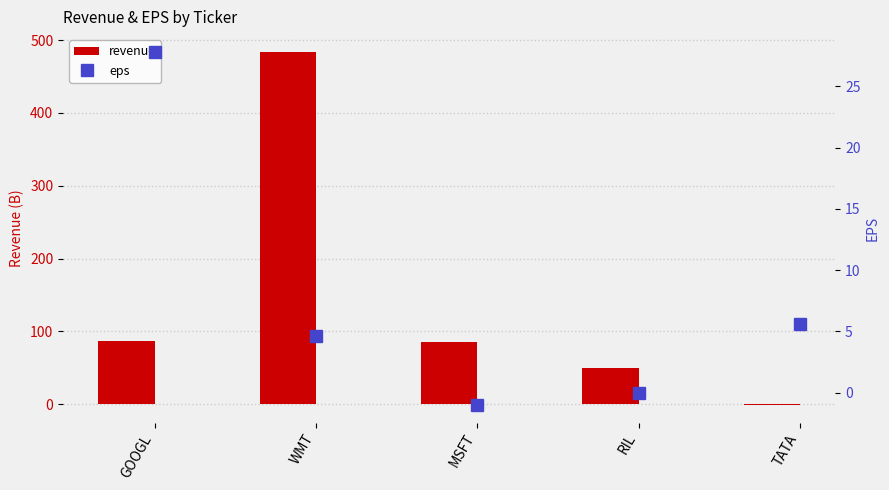

Which category has the highest value in the revenue series?

WMT